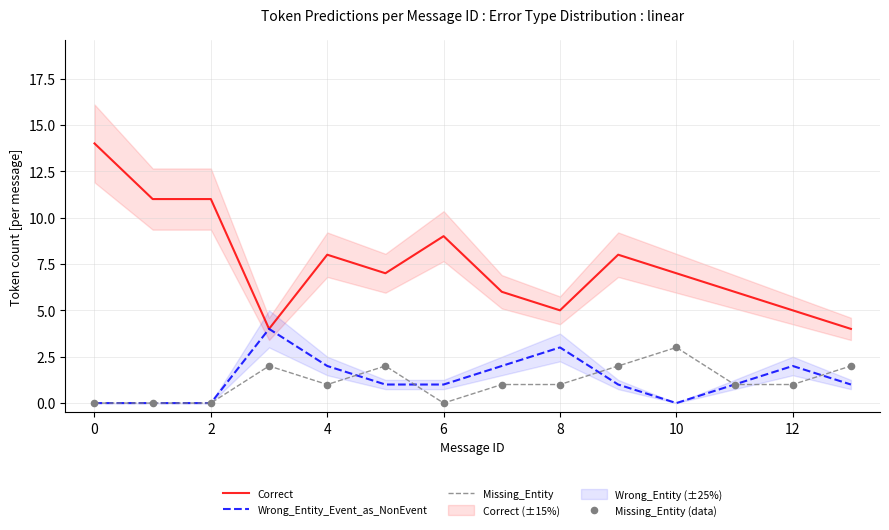

What is the maximum value for Wrong_Entity_Event_as_NonEvent?

4